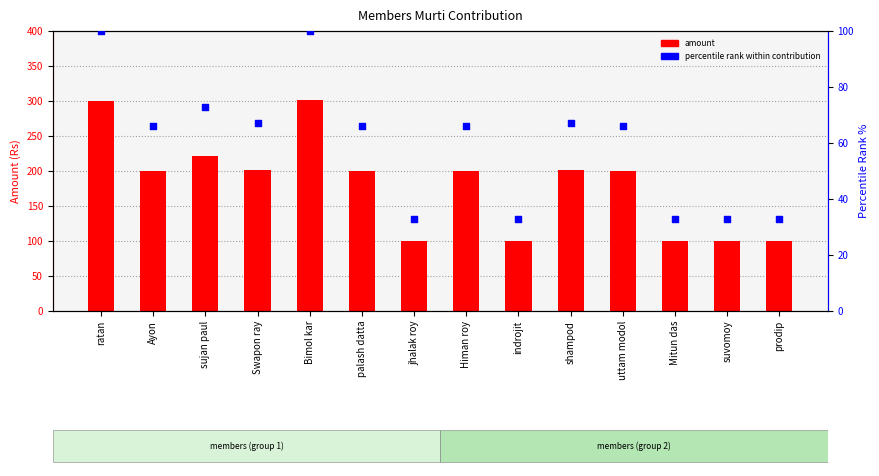

Which series has the widest spread of Y values?

amount